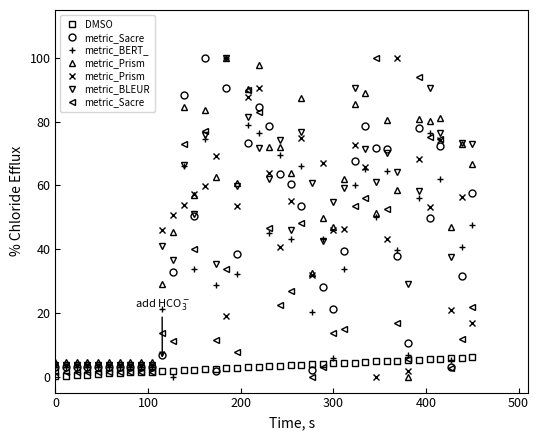

Which series has the largest total across all categories?

metric_BLEUR